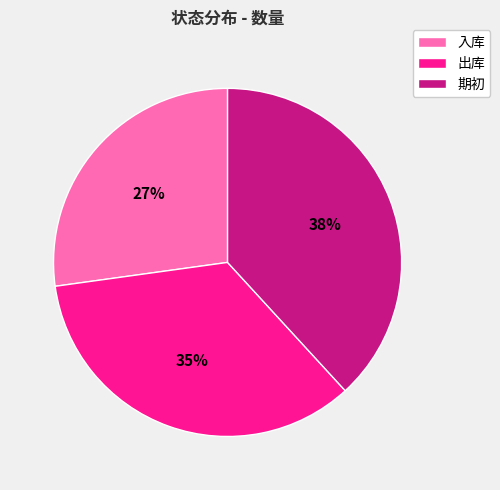

To the nearest percent, what percentage of the pie is 期初?

38%